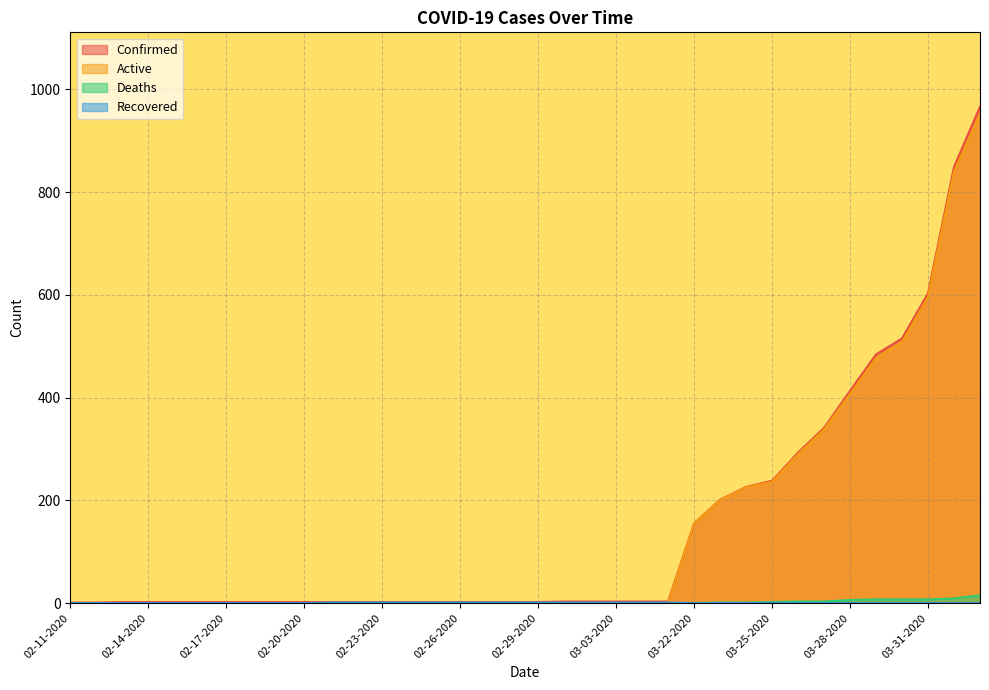

Does the chart display data point markers on the line(s)?

No